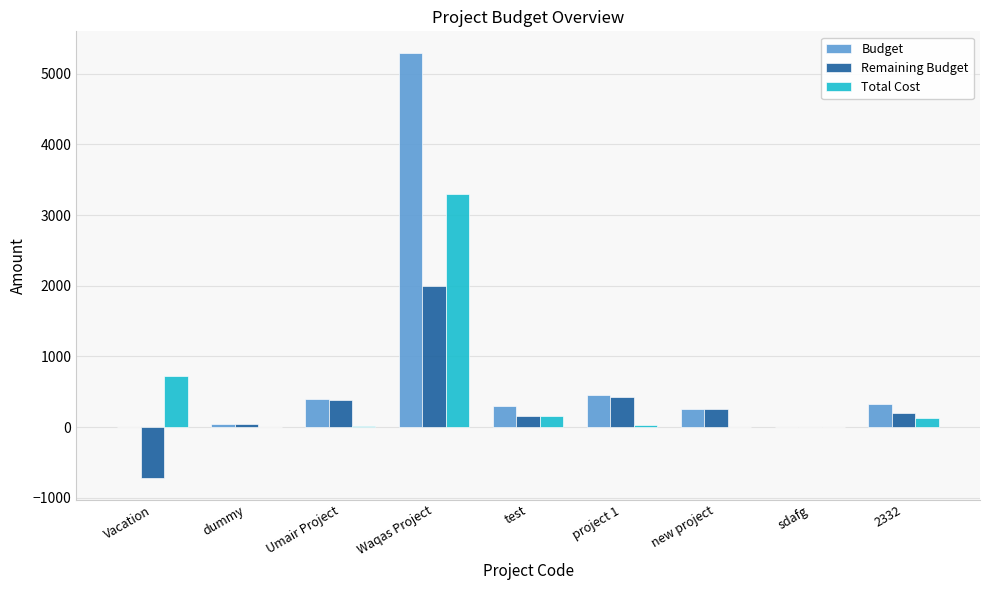

Which series has the largest total across all categories?

Budget